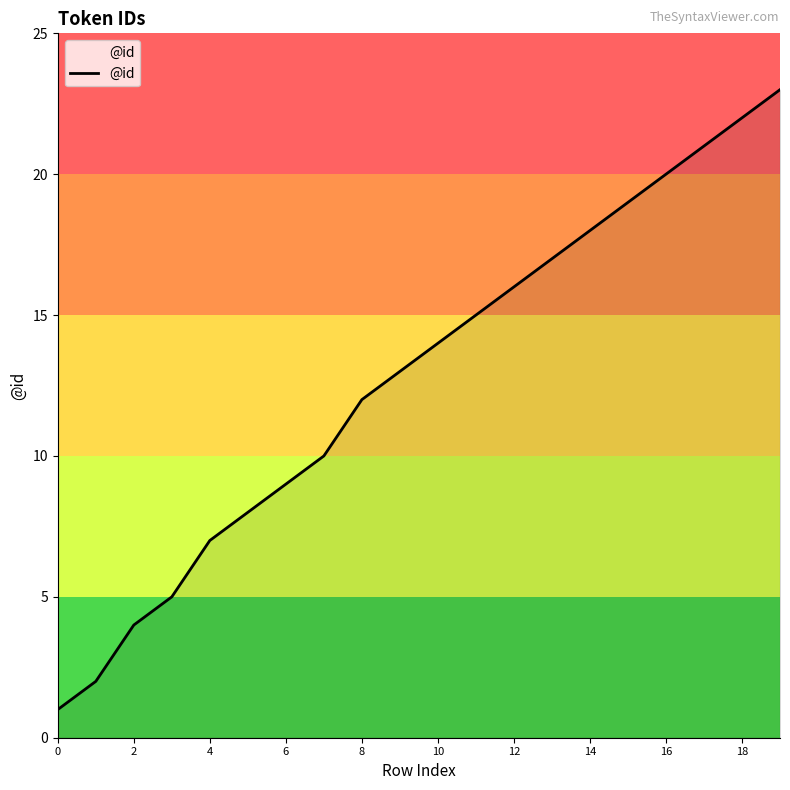

Reading left to right, transcribe all the data shown in this chart.

1	2	4	5	7	8	9	10	12	13	14	15	16	17	18	19	20	21	22	23